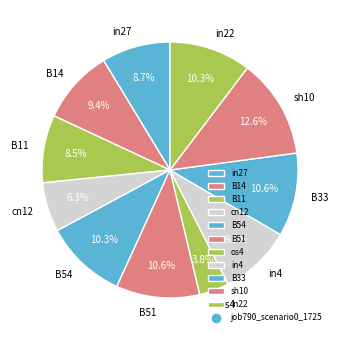

Which category has the biggest portion of the pie?

sh10